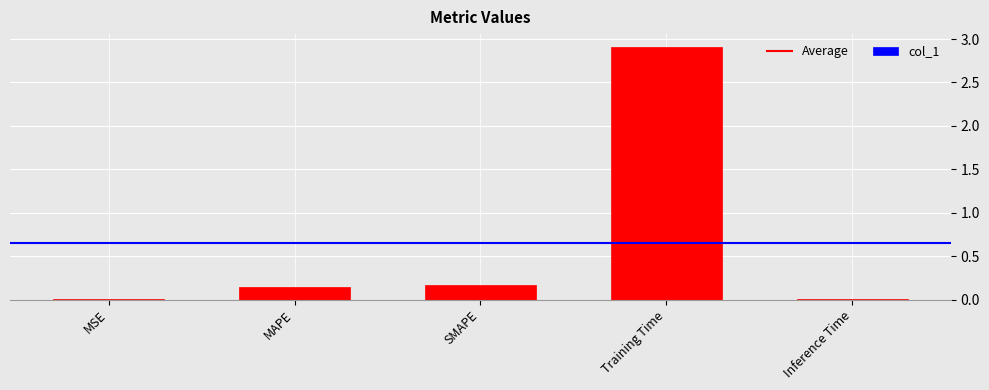

The value at MSE is 0.0. True or false?

True